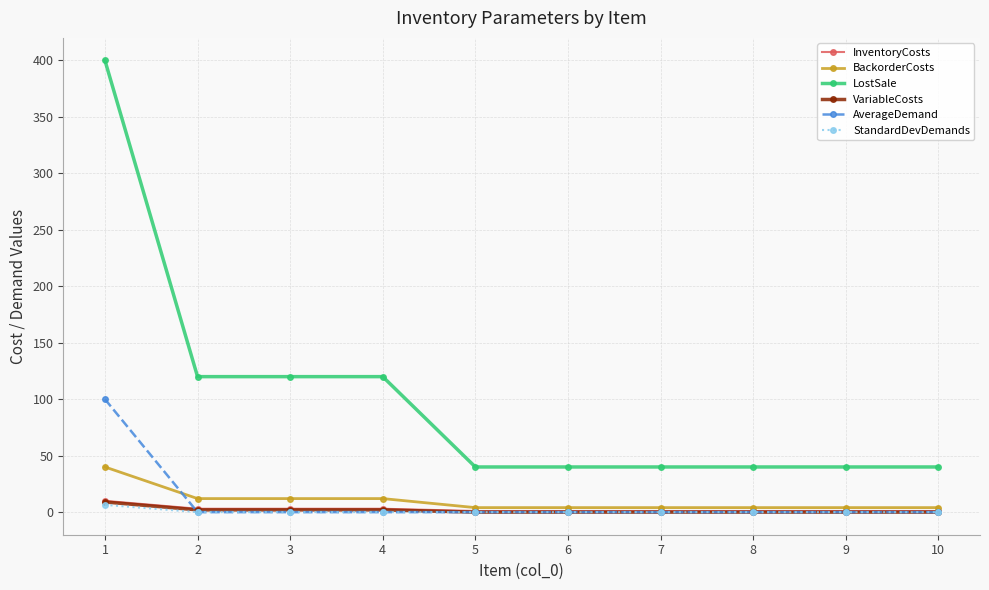

Reading left to right, what are all the values shown in this chart?

InventoryCosts: 1=10.0	2=3.0	3=3.0	4=3.0	5=1.0	6=1.0	7=1.0	8=1.0	9=1.0	10=1.0
BackorderCosts: 1=40.0	2=12.0	3=12.0	4=12.0	5=4.0	6=4.0	7=4.0	8=4.0	9=4.0	10=4.0
LostSale: 1=400.0	2=120.0	3=120.0	4=120.0	5=40.0	6=40.0	7=40.0	8=40.0	9=40.0	10=40.0
VariableCosts: 1=9.0	2=2.0	3=2.0	4=2.0	5=0.0	6=0.0	7=0.0	8=0.0	9=0.0	10=0.0
AverageDemand: 1=100.0	2=0.0	3=0.0	4=0.0	5=0.0	6=0.0	7=0.0	8=0.0	9=0.0	10=0.0
StandardDevDemands: 1=6.4	2=0.0	3=0.0	4=0.0	5=0.0	6=0.0	7=0.0	8=0.0	9=0.0	10=0.0